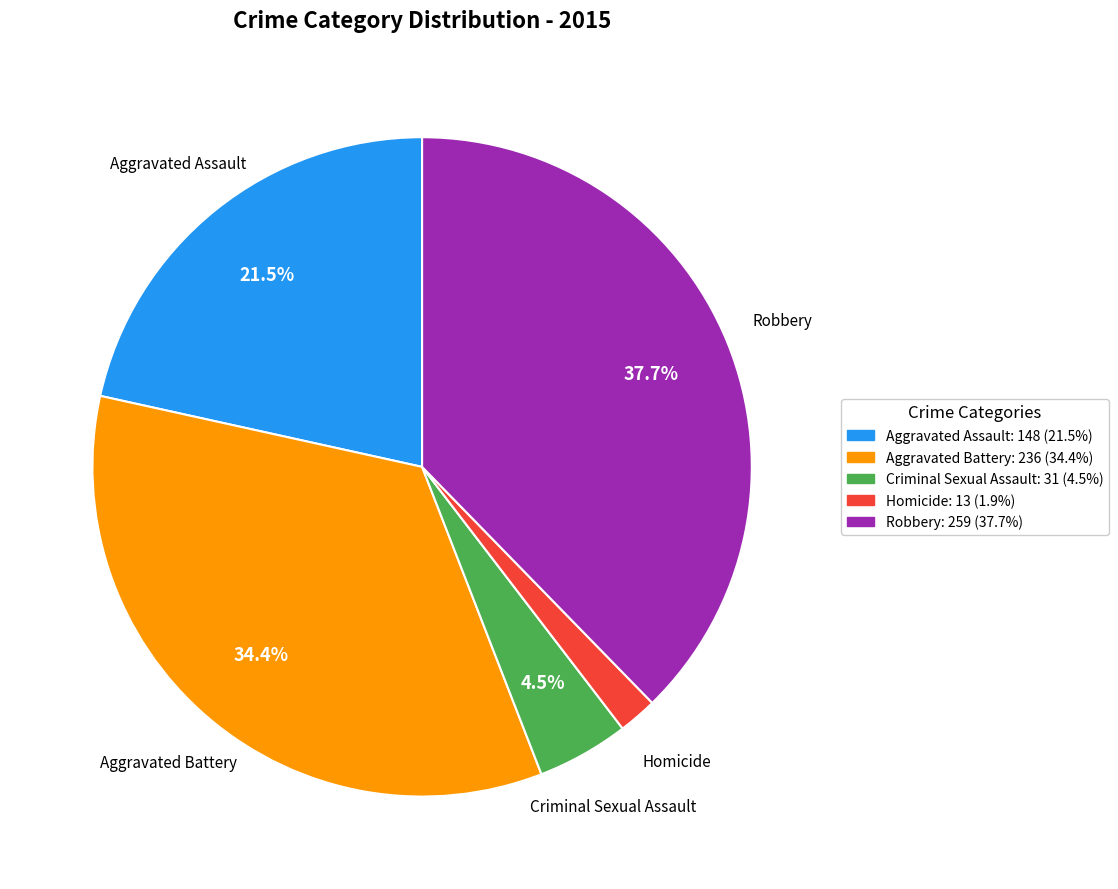

Which category has the smallest portion of the pie?

Homicide